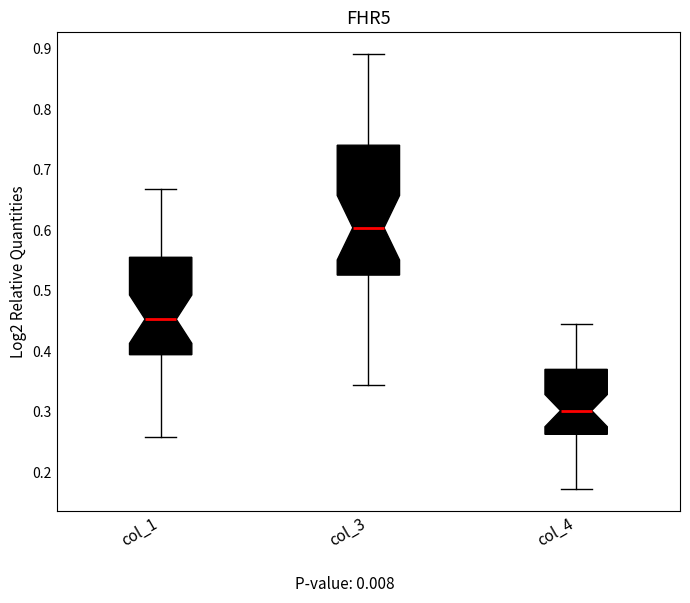

Which box's median line is the highest?

col_3